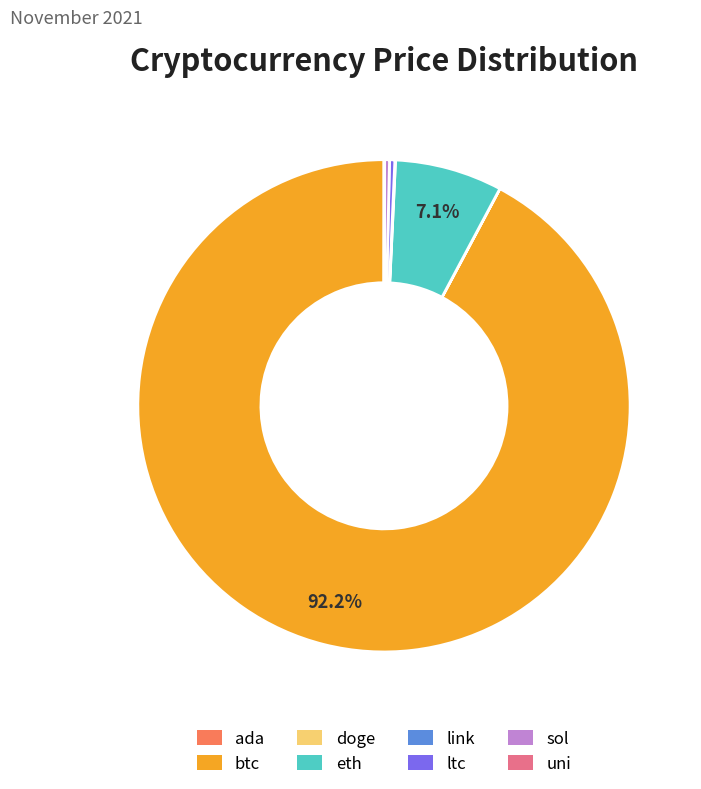

Is there a majority slice in this chart?

Yes